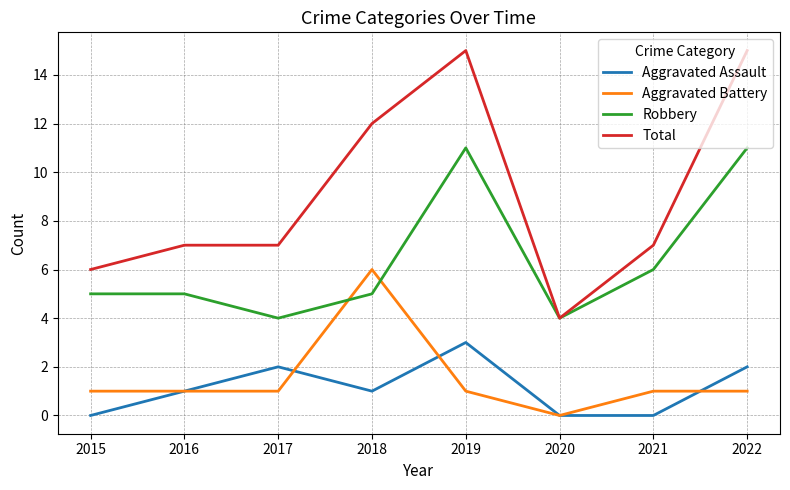

What are all the series names shown in the legend?

Aggravated Assault, Aggravated Battery, Robbery, Total